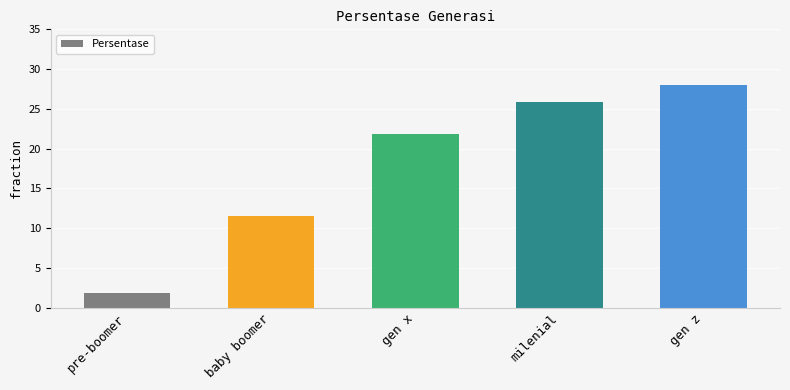

Are the bars horizontal?

No